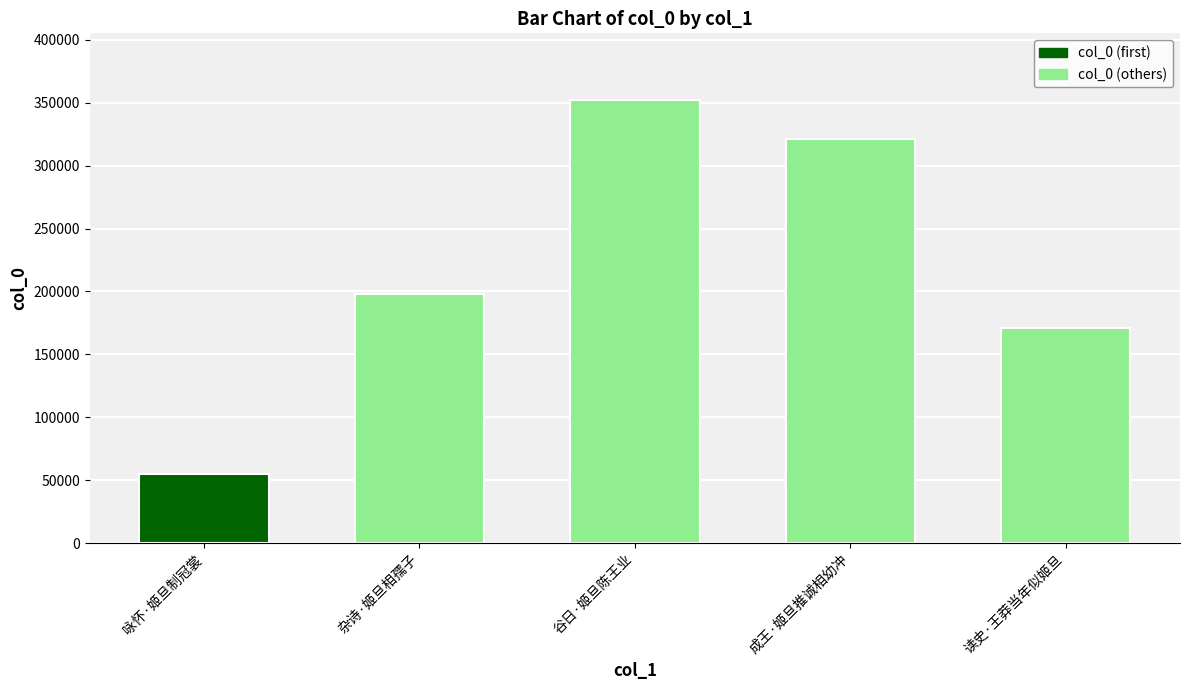

Which label corresponds to the largest value in the chart?

谷日·姬旦陈王业